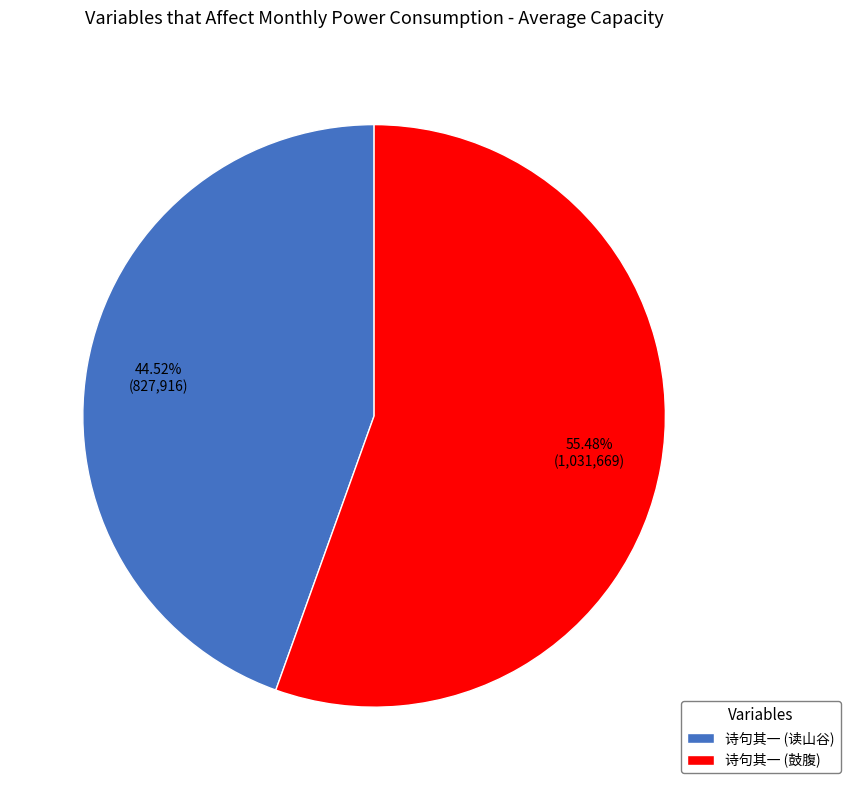

What is the smallest slice in the pie chart?

诗句其一 (读山谷)